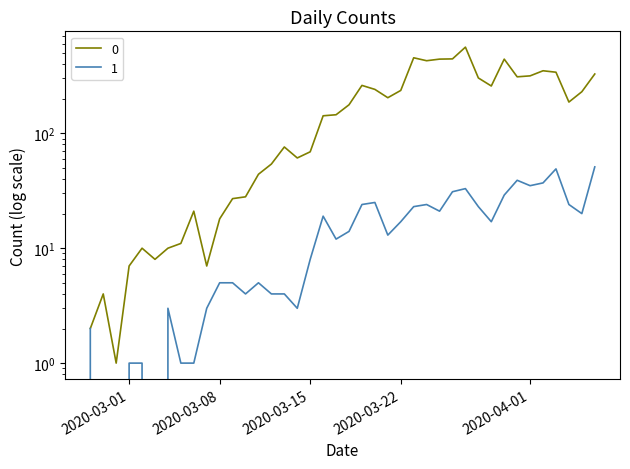

Where is 1 nearest to the value 25?

2020-03-20